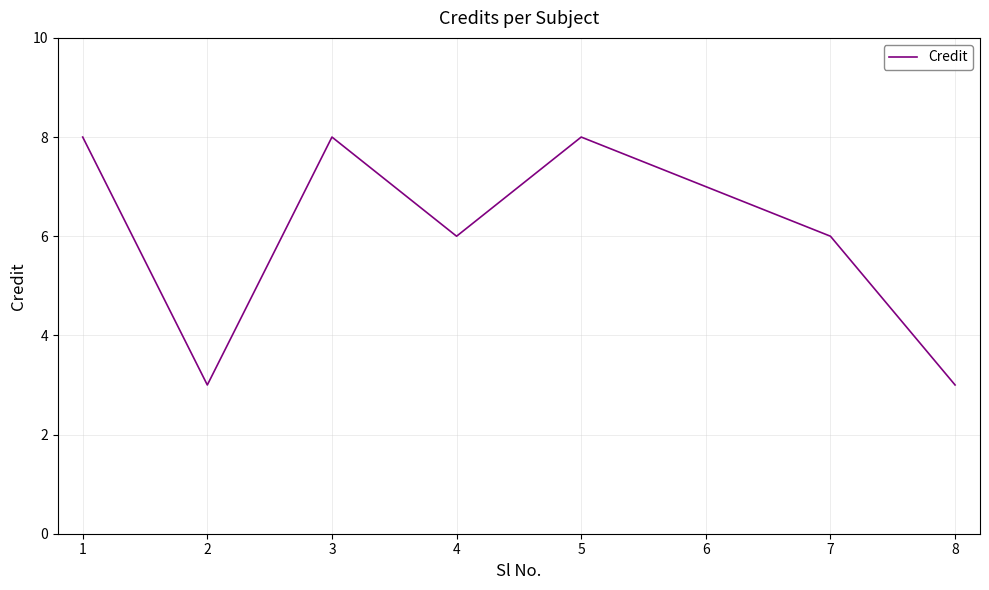

How many distinct data groups are displayed?

1